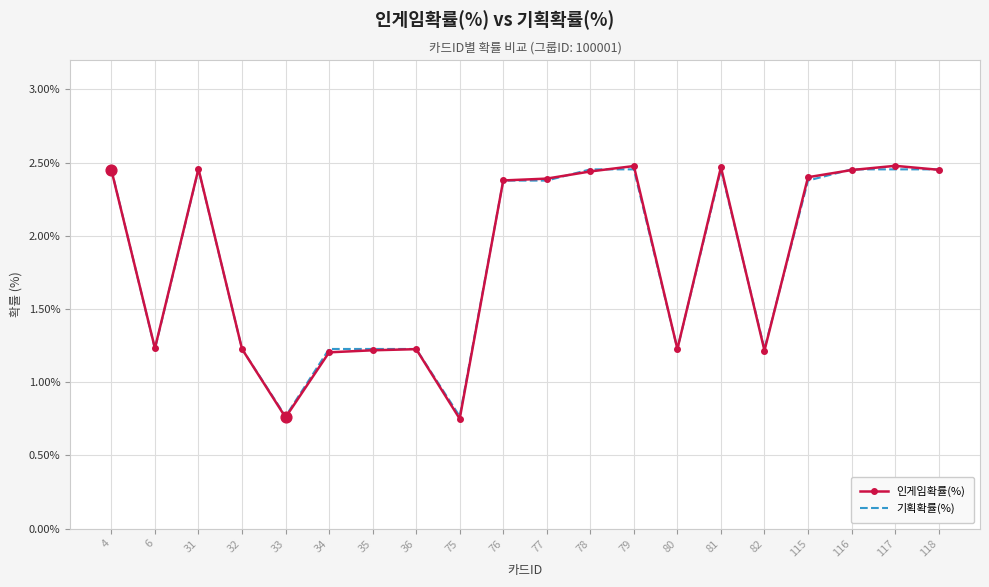

The value of 기획확률(%) at 32 is 0.8. True or false?

False